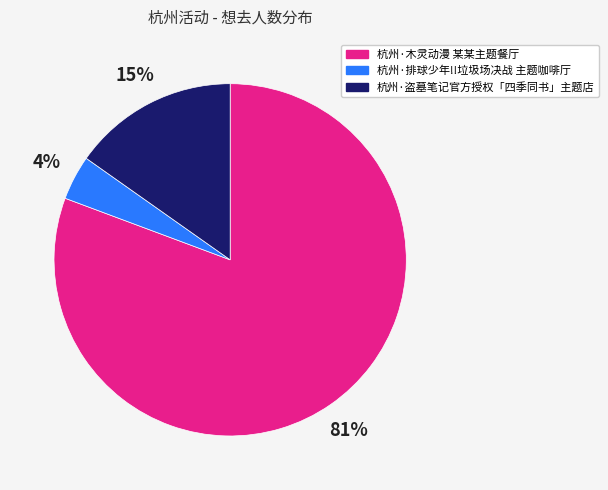

To the nearest percent, what is the difference between the 杭州·排球少年!!垃圾场决战 主题咖啡厅 and 杭州·木灵动漫 某某主题餐厅 slice percentages?

77%